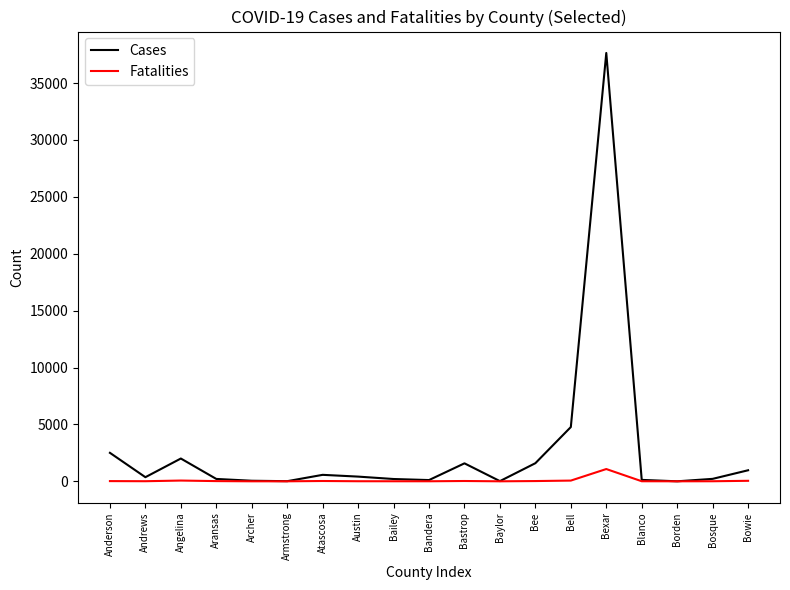

Rank the series by their average value, from lowest to highest.

Fatalities, Cases